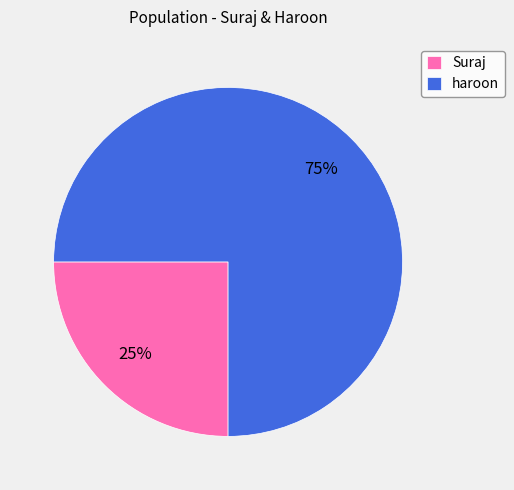

Do Suraj and haroon together represent more than half of the pie?

Yes